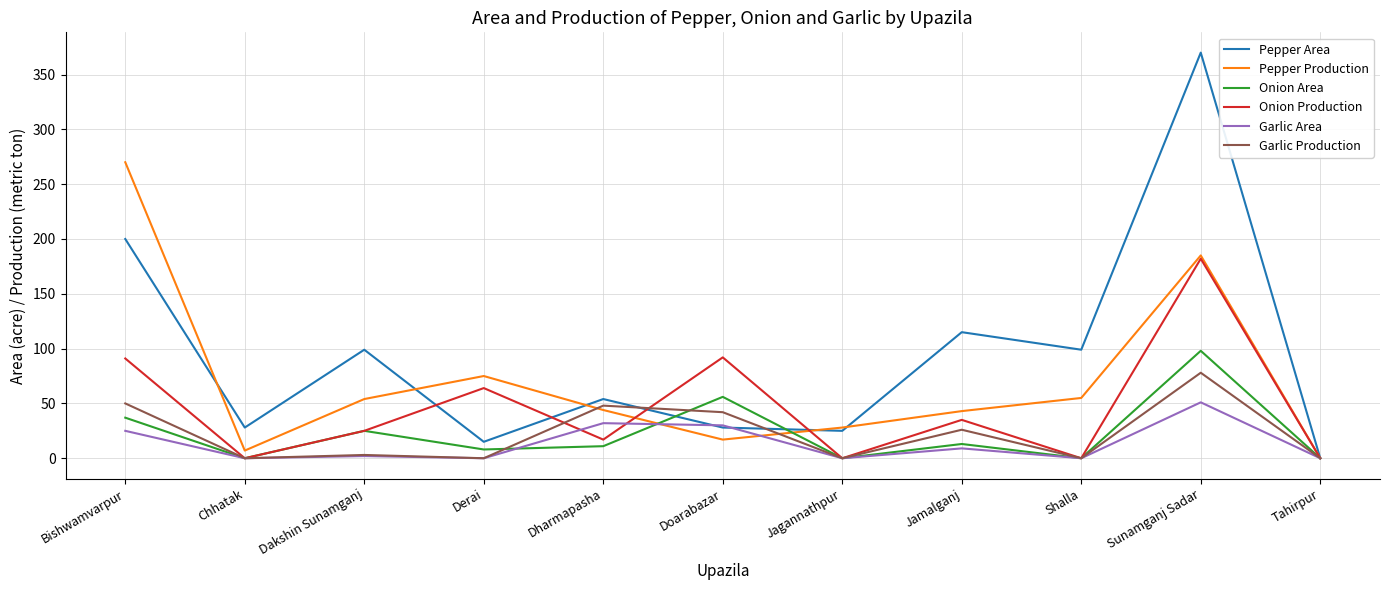

Which category has the highest value in the Garlic Area series?

Sunamganj Sadar